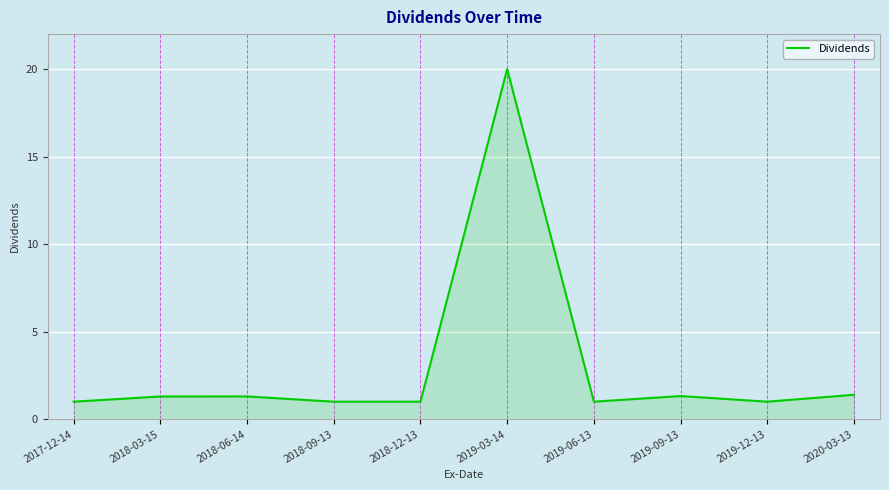

True or false: the data shows 2.3 at 2020-03-13.

False